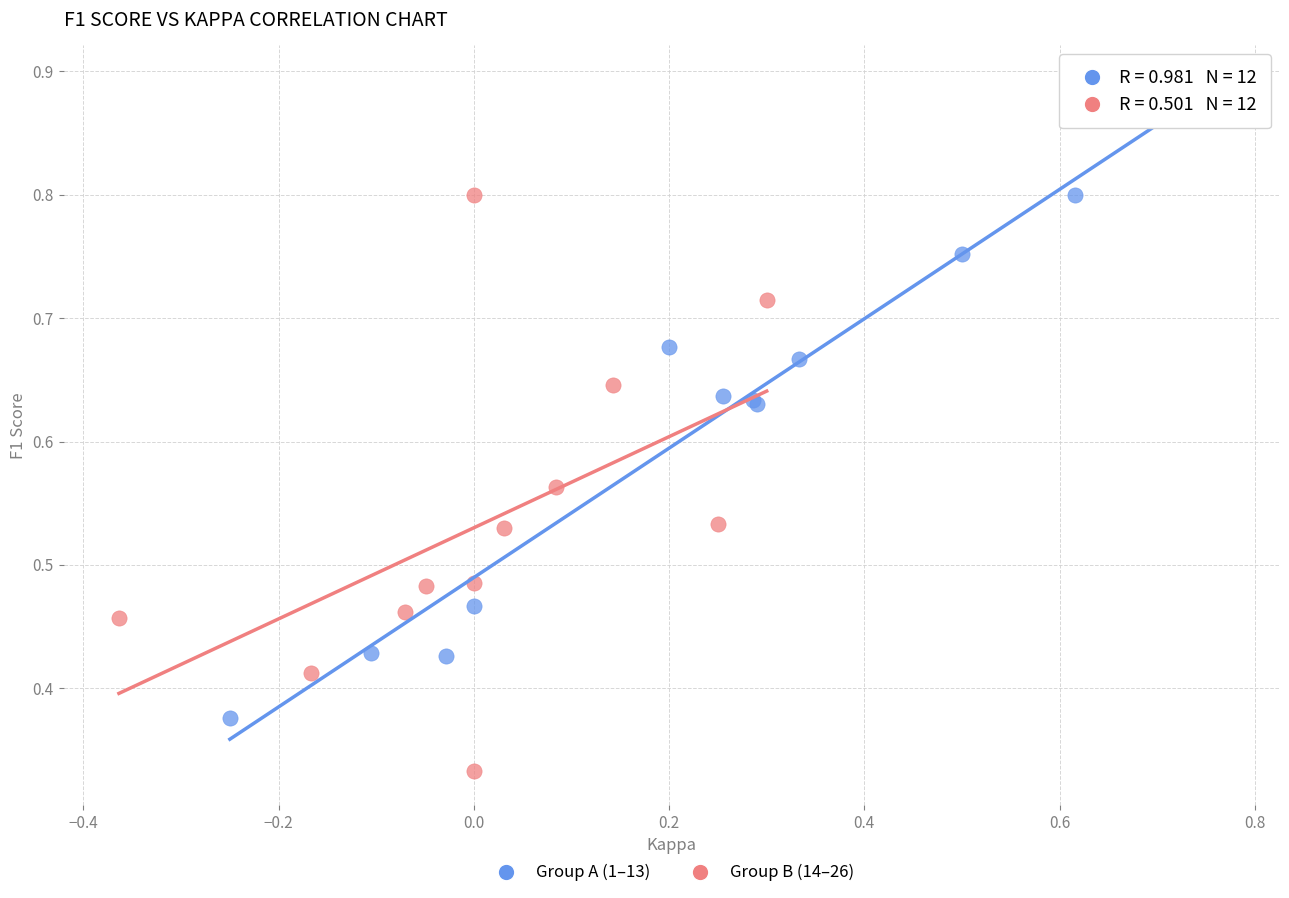

What are all the series names shown in the legend?

Group A (1–13), Group B (14–26)